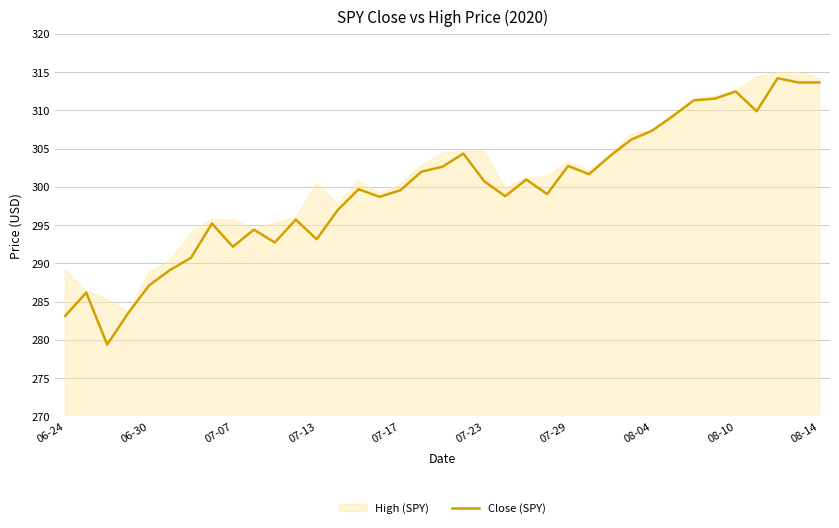

What is the lowest value of the Close (SPY) series?

279.4